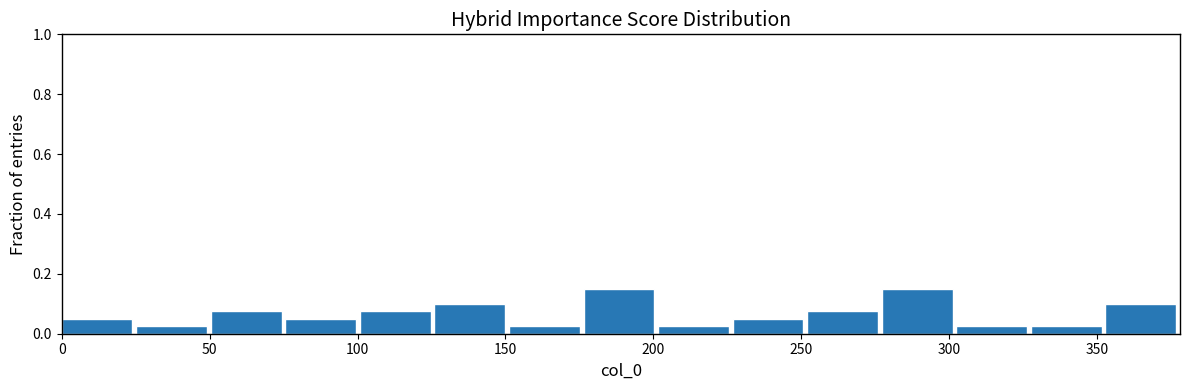

What is the height of the bar covering 0 to 25 on the x-axis? Neither the bar edges nor the heights are printed on the chart, so give them approximately, as read against the axes.

0.06